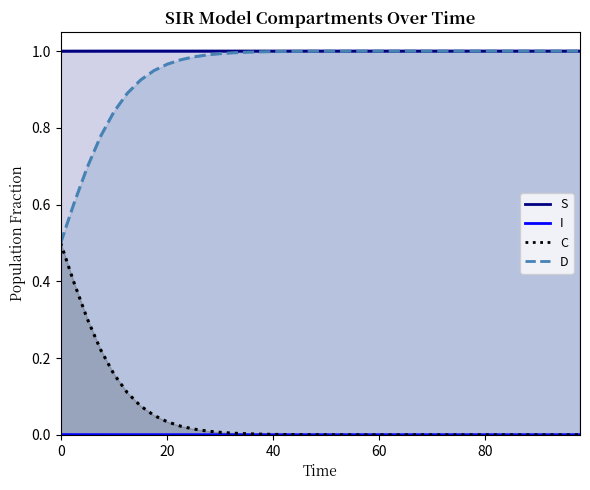

What is the highest value of the D series?

1.0